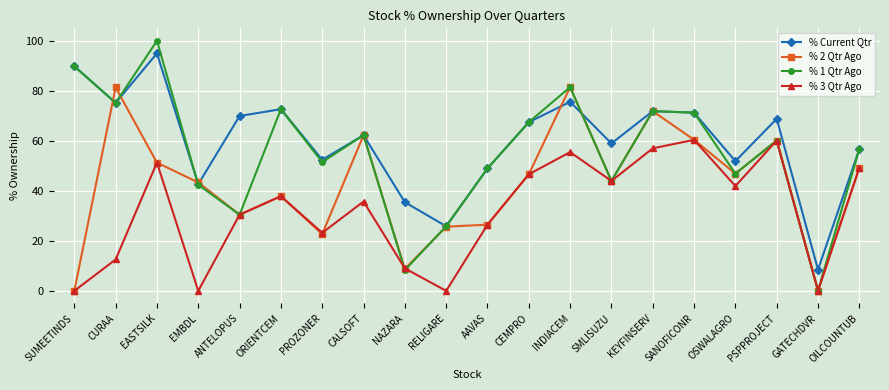

Which series has the largest range (max minus min)?

% 1 Qtr Ago